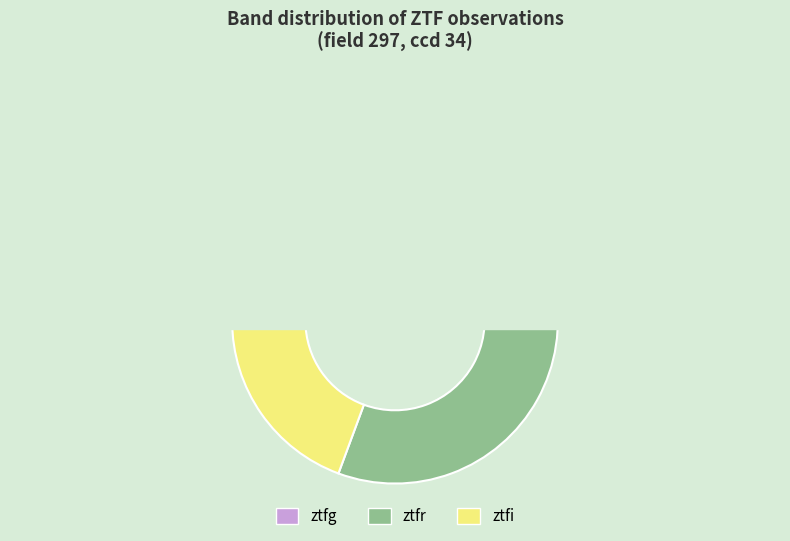

Which category has the biggest portion of the pie?

ztfr